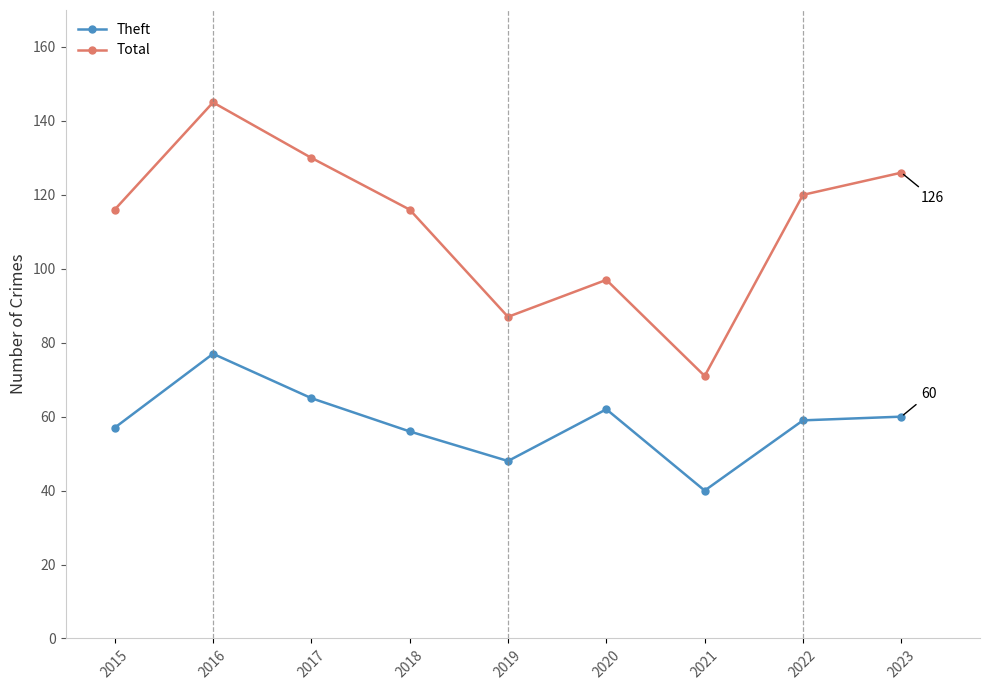

Which series has the widest spread of values?

Total